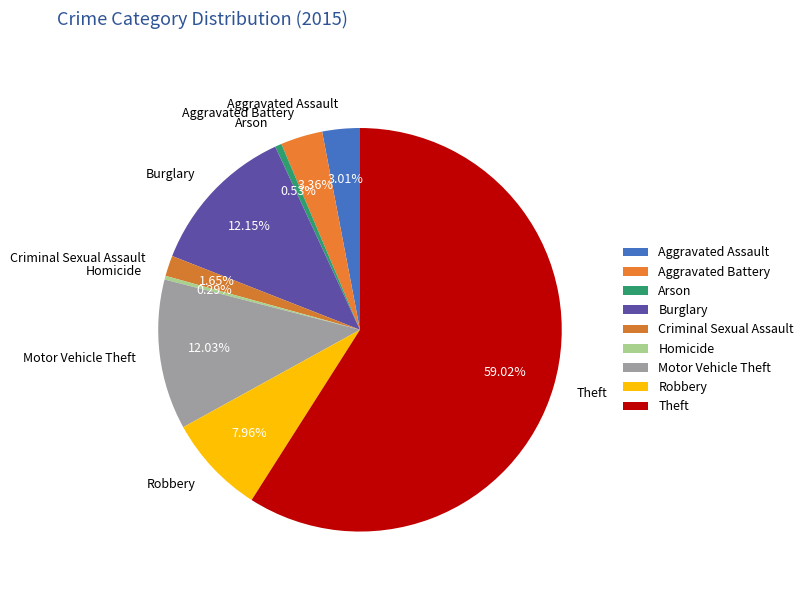

Approximately how many times larger is the value at Motor Vehicle Theft compared to Aggravated Battery?

3.6